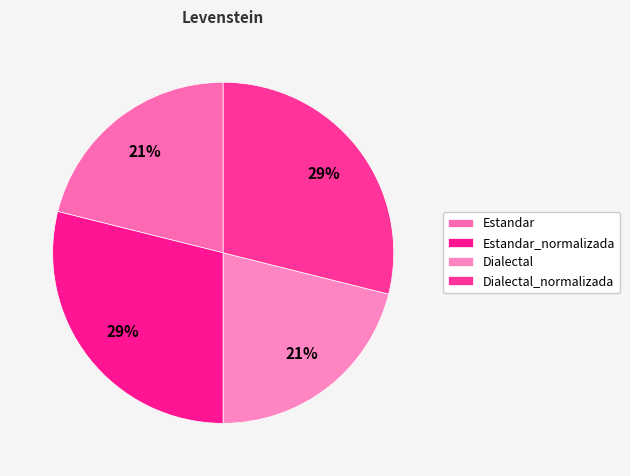

To the nearest percent, what is the combined percentage of Estandar_normalizada and Dialectal?

50%